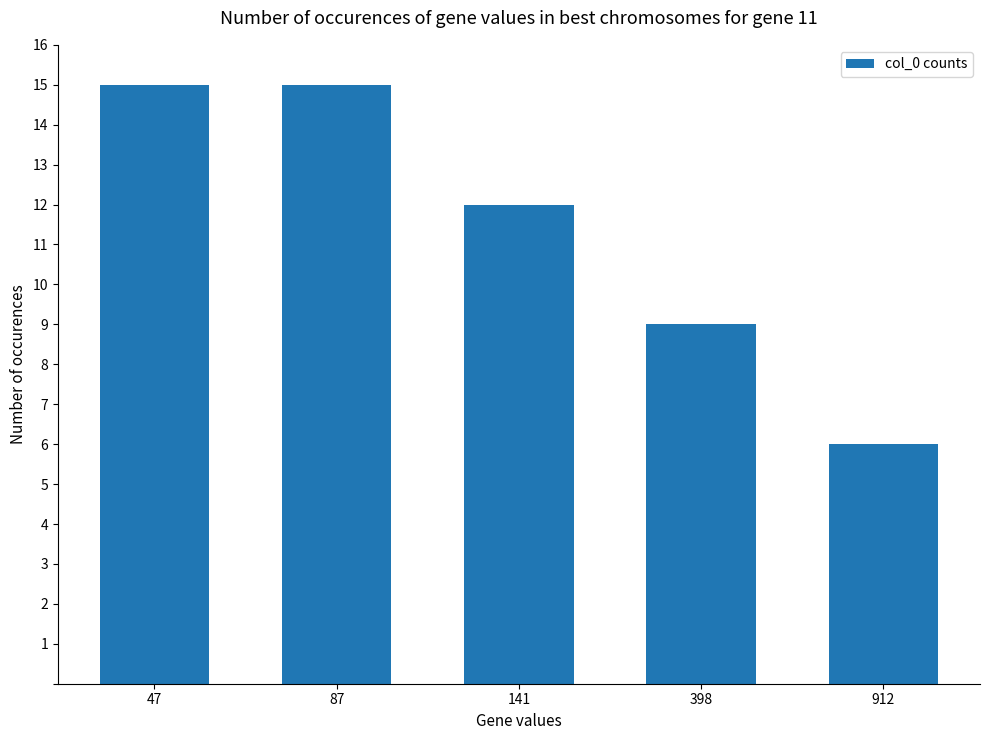

Is it true that the value at 47 is 4?

False